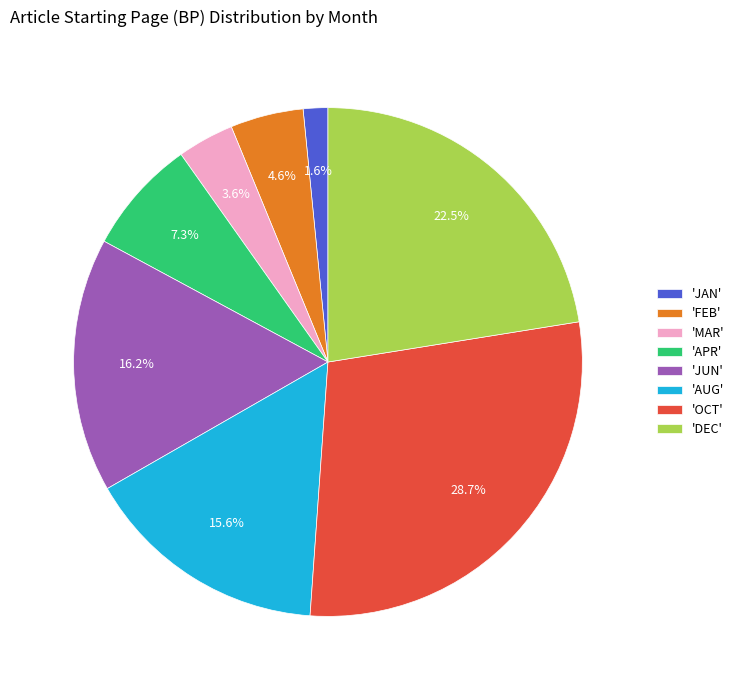

Which slice is the smallest?

'JAN'